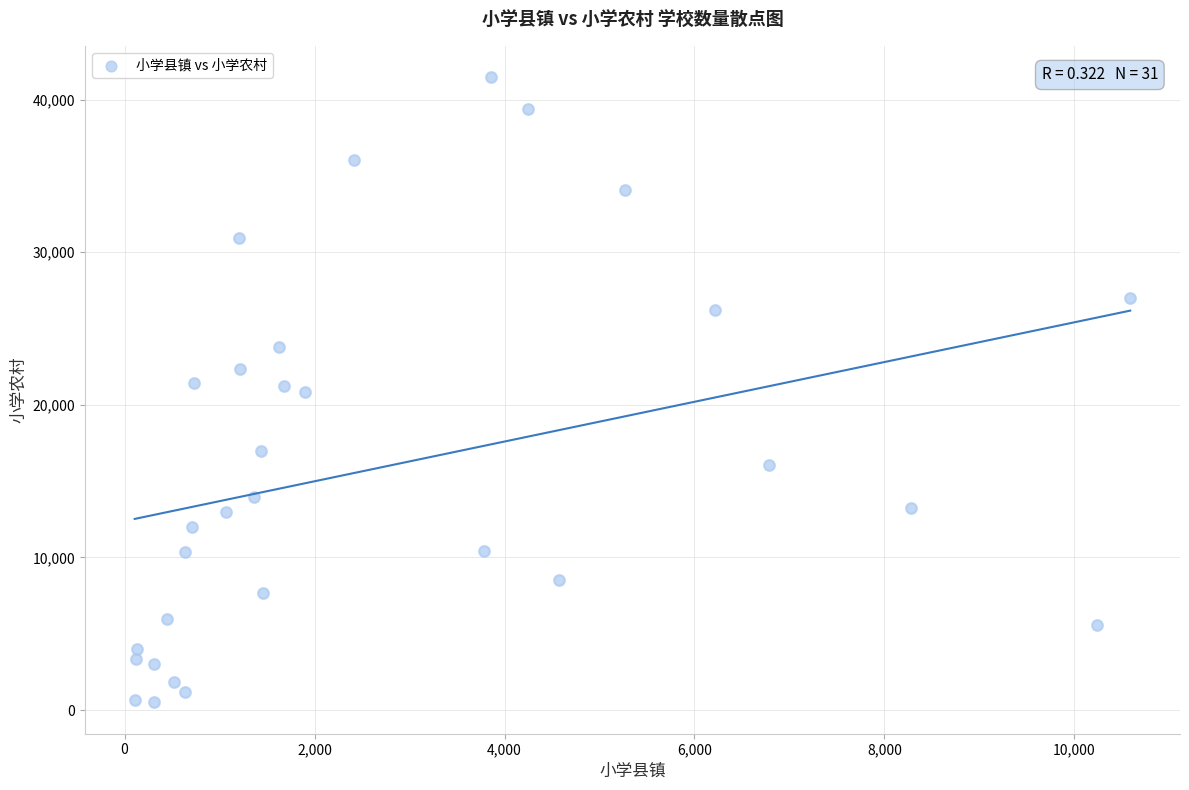

What is the range of X values (max minus min)?

10482